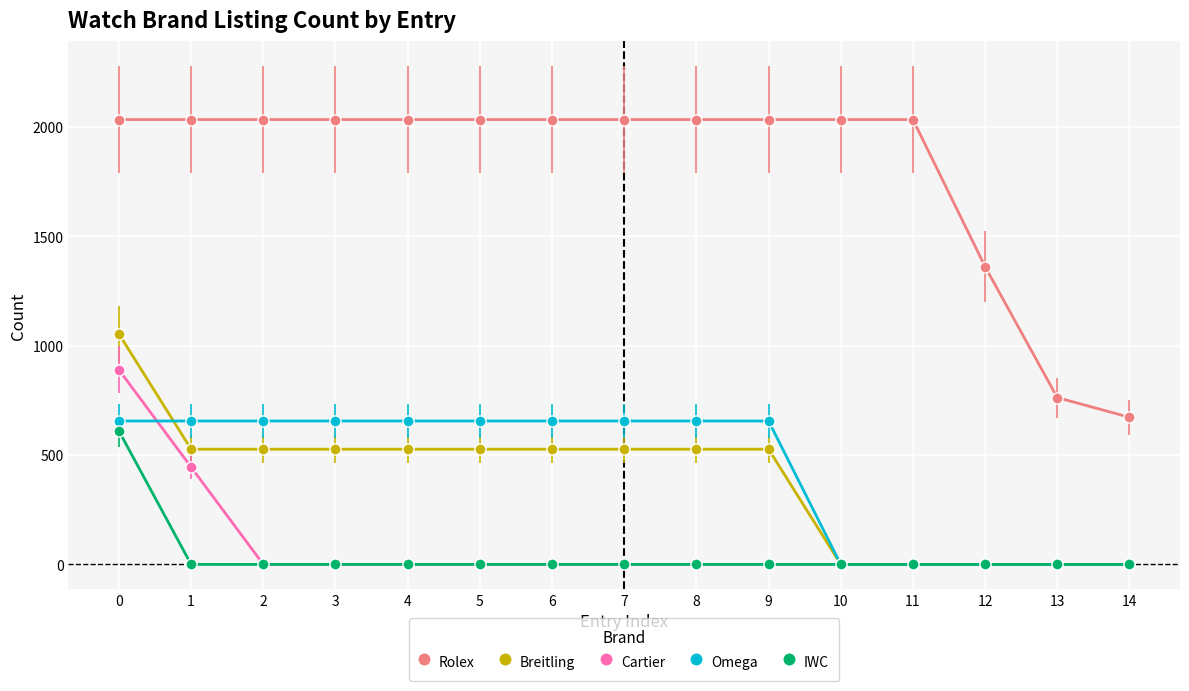

How many values in the Breitling series are below 527?

5